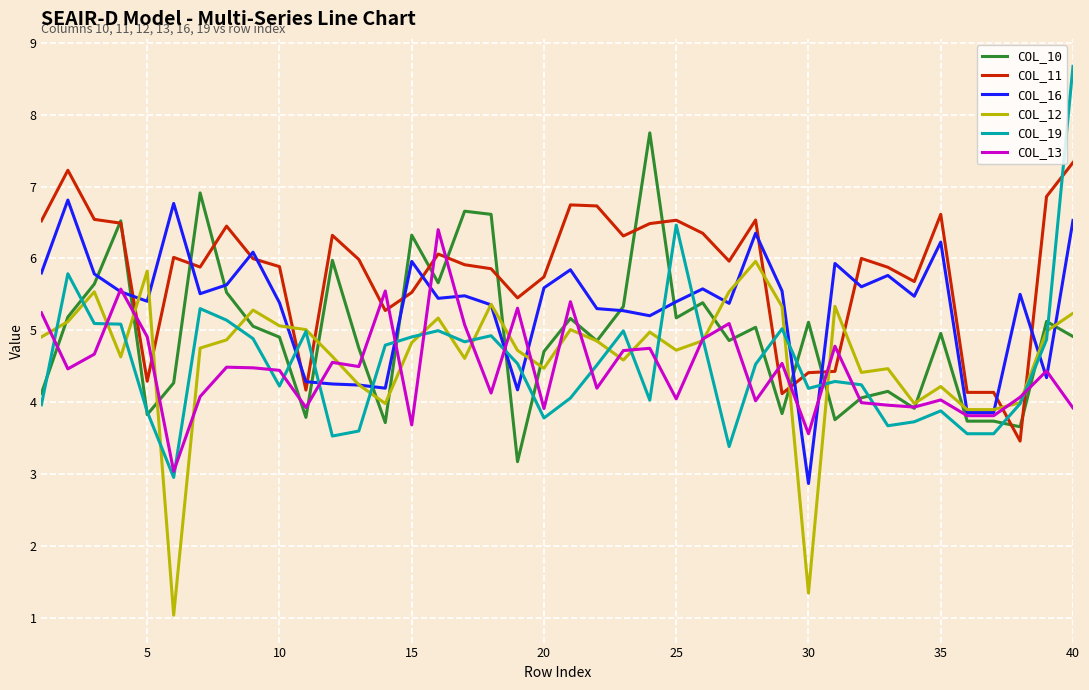

Which series has the largest range (max minus min)?

COL_19